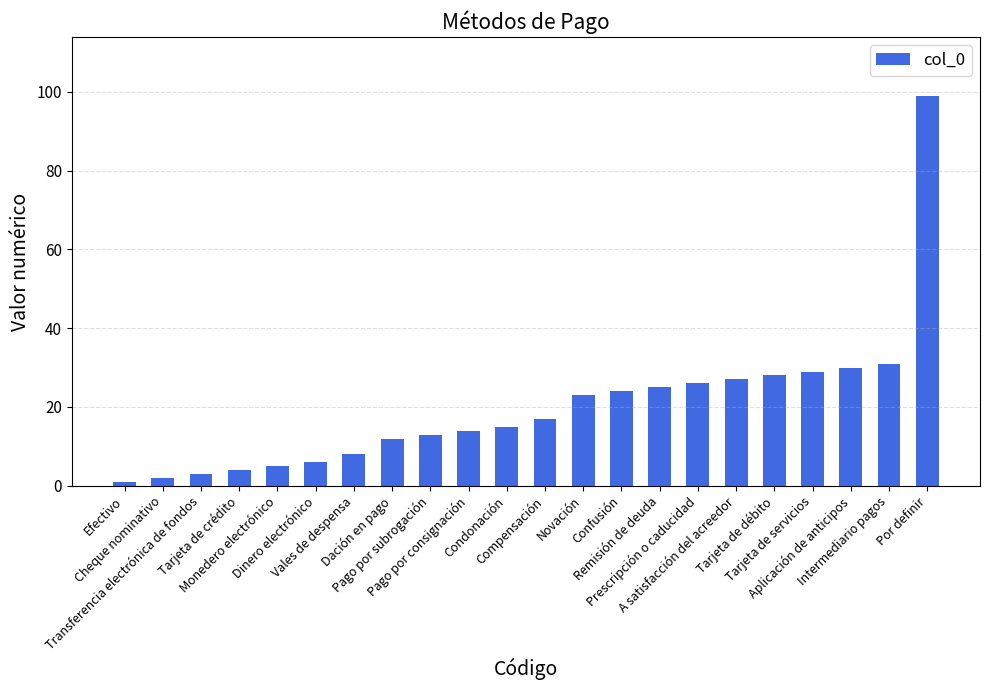

What is the change in value from Pago por subrogación to Tarjeta de débito?

+15